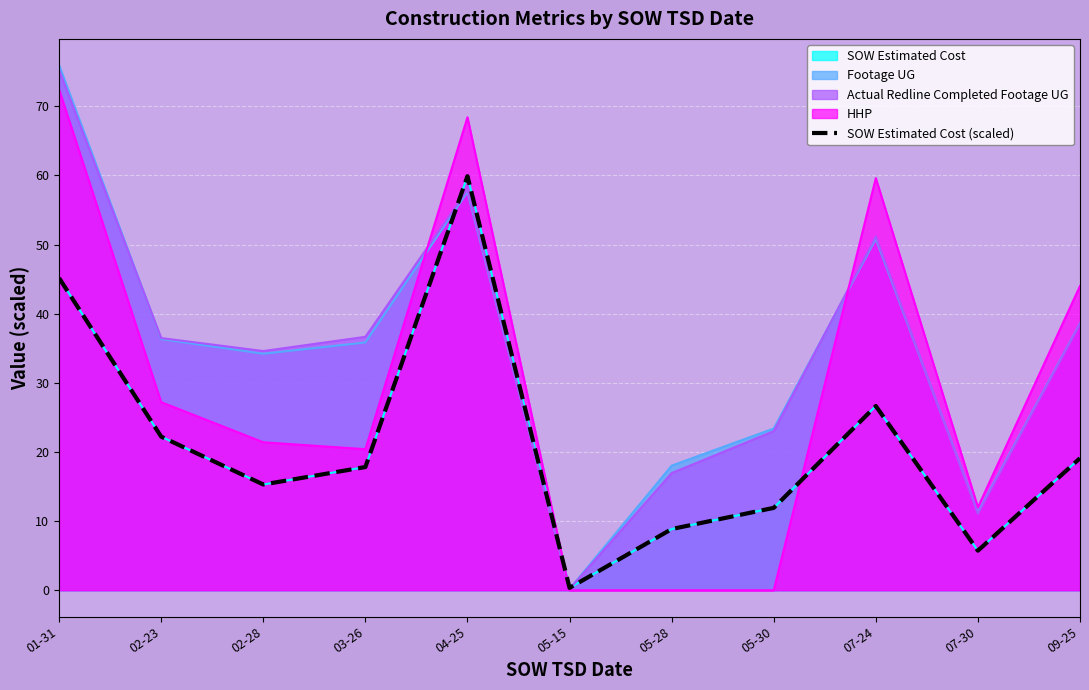

How many interior local valleys (lower than both neighbors) does the data have?

3